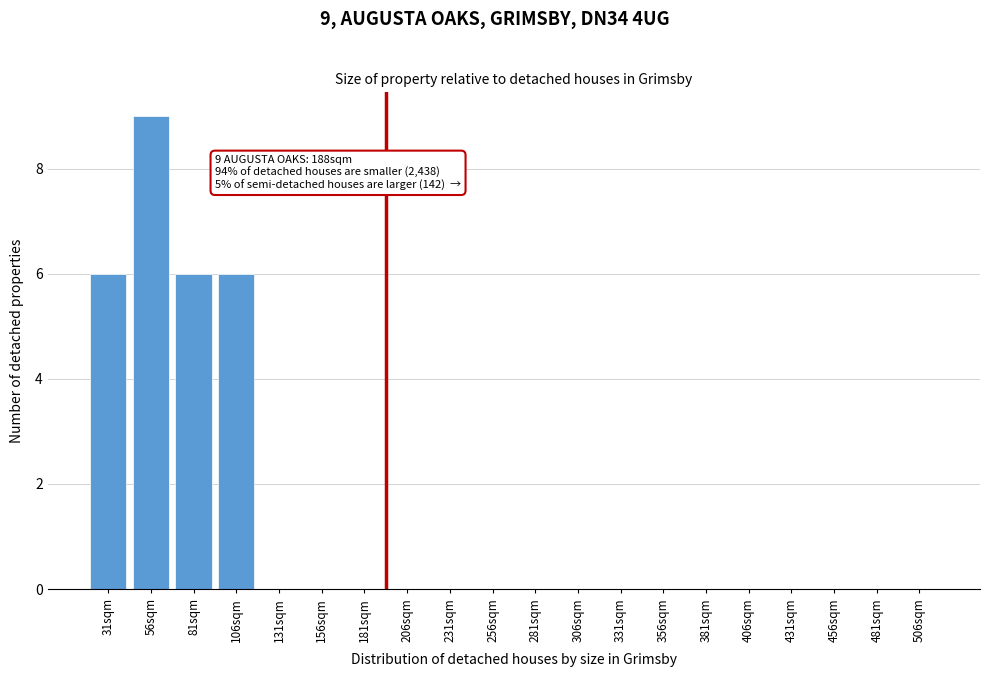

Reading left to right, list all the values displayed in this chart.

31sqm=6	56sqm=9	81sqm=6	106sqm=6	131sqm=0	156sqm=0	181sqm=0	206sqm=0	231sqm=0	256sqm=0	281sqm=0	306sqm=0	331sqm=0	356sqm=0	381sqm=0	406sqm=0	431sqm=0	456sqm=0	481sqm=0	506sqm=0